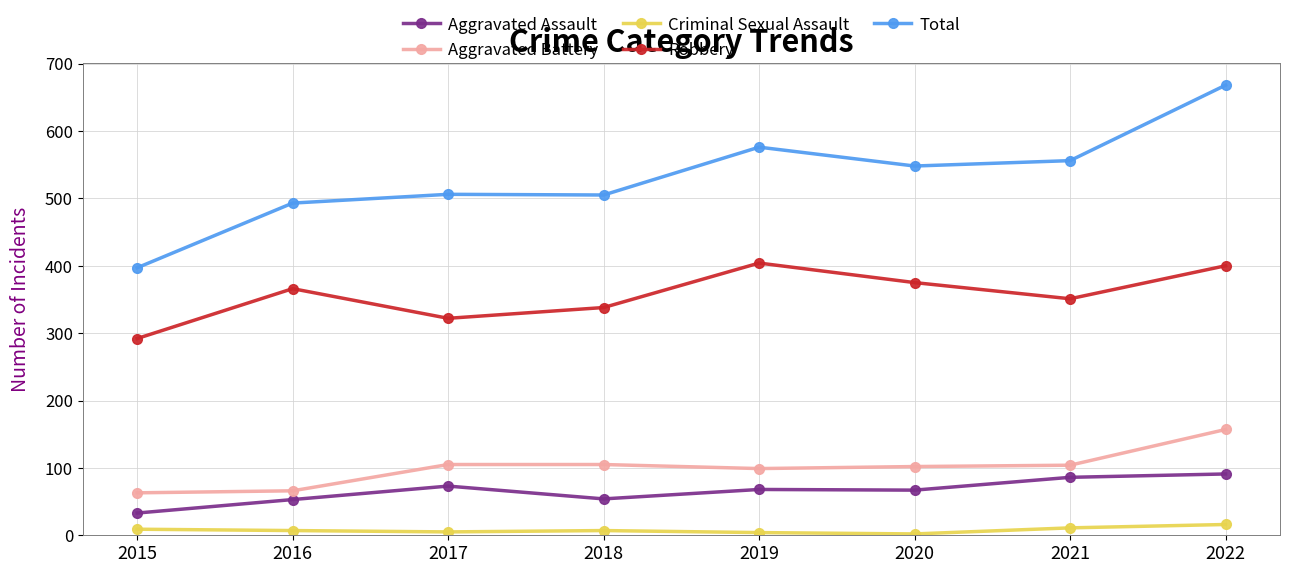

True or false: Aggravated Assault and Robbery intersect in this chart.

False